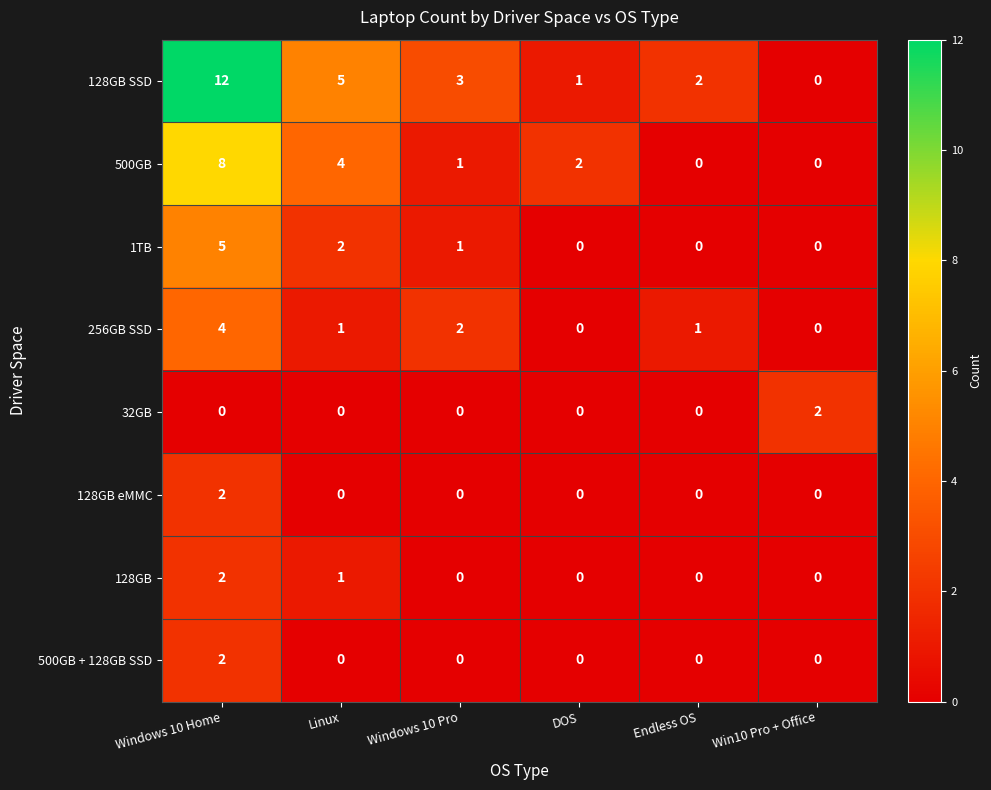

Which series has the widest spread of values?

128GB SSD